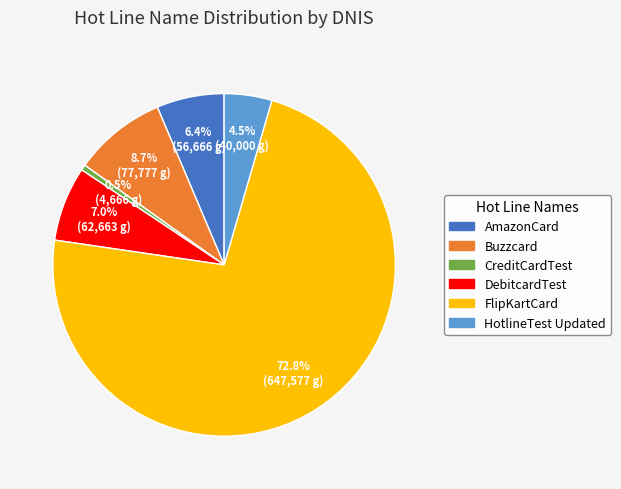

To the nearest percent, what portion does FlipKartCard represent?

73%